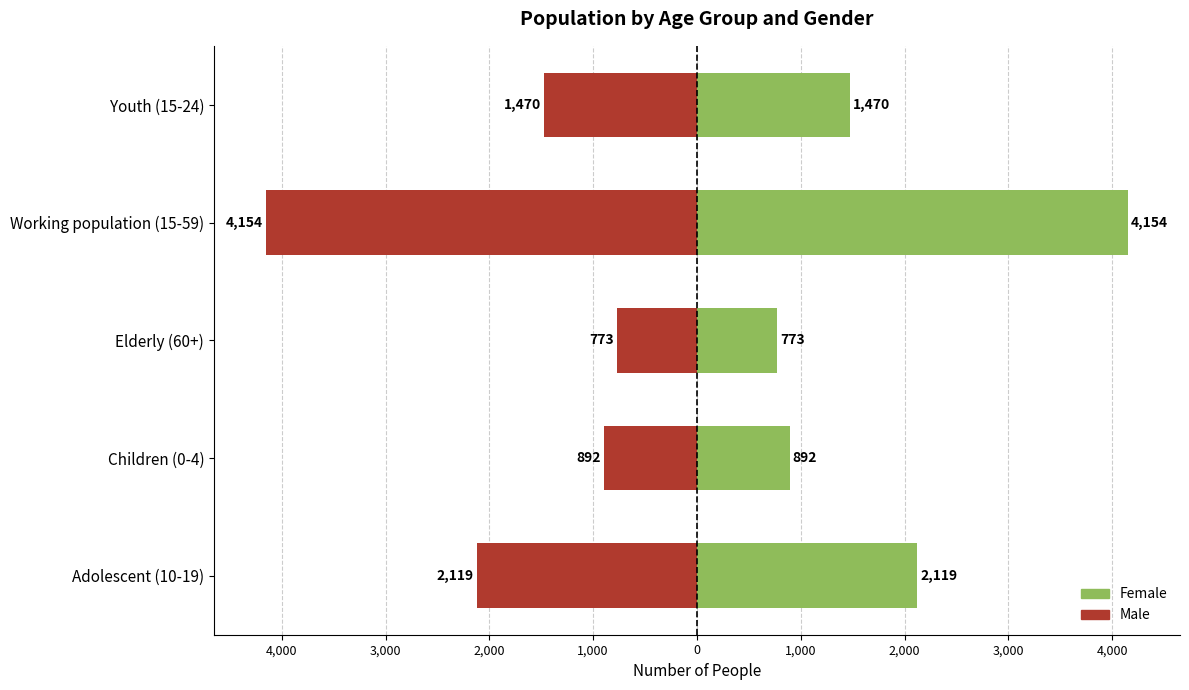

Reading left to right, list all the values displayed in this chart.

Female: 2119	892	773	4154	1470
Male: -2119	-892	-773	-4154	-1470